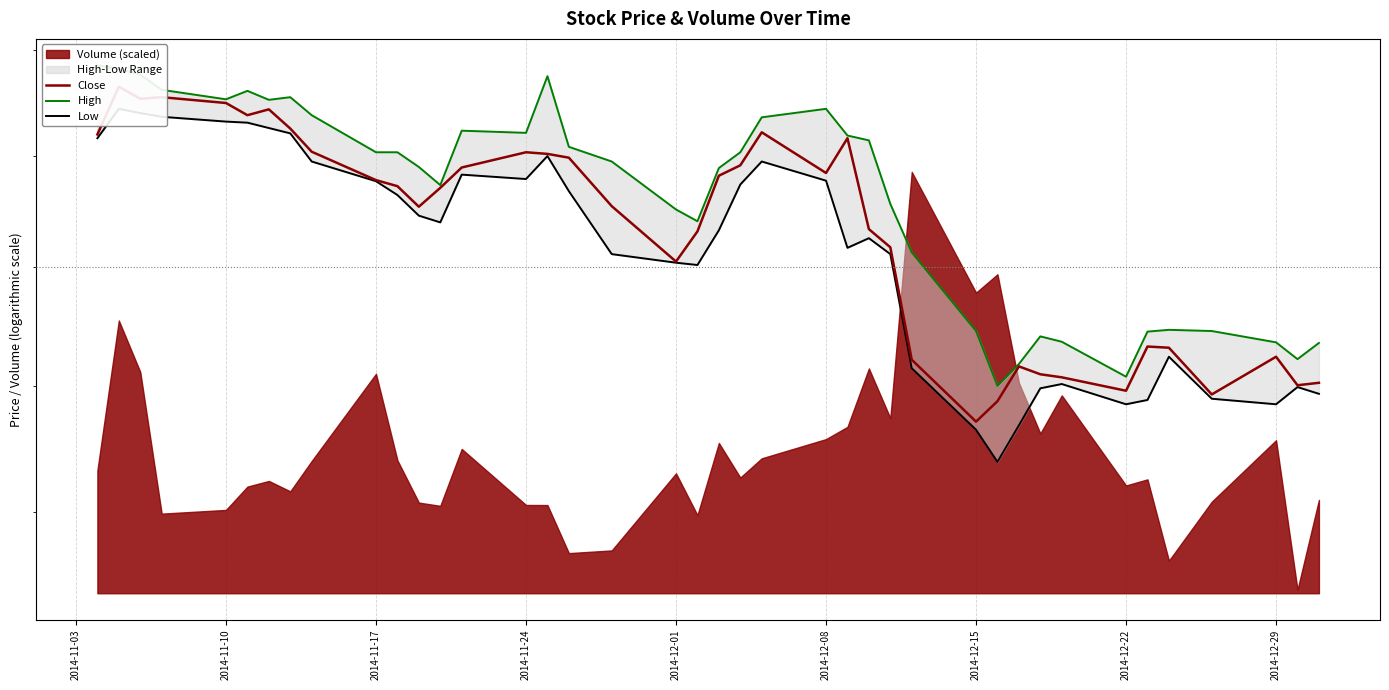

What is the difference between the highest and lowest values at 2014-12-29?

0.9